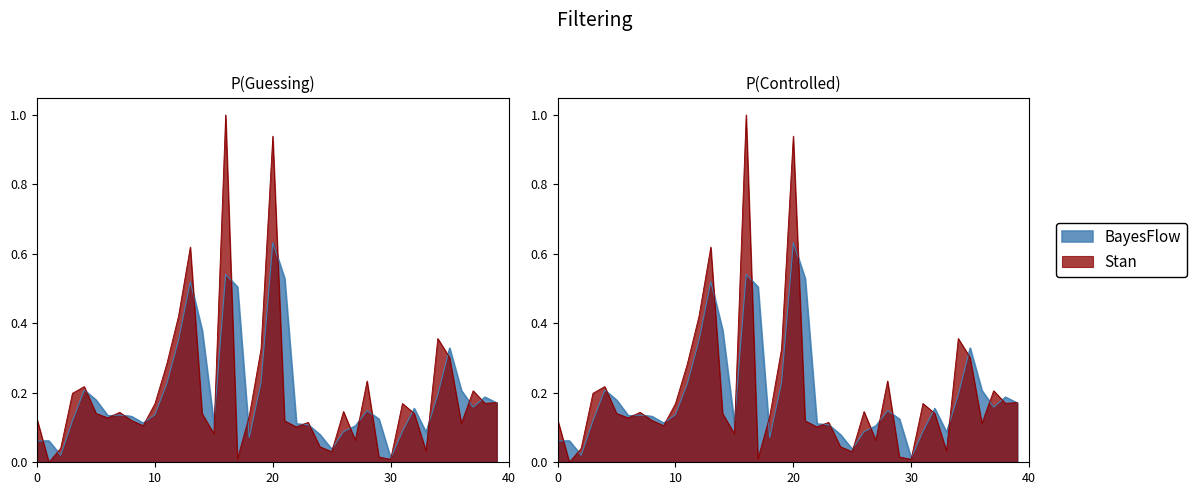

Reading left to right, transcribe all the data shown in this chart.

0.1	0.0	0.0	0.2	0.2	0.1	0.1	0.1	0.1	0.1	0.2	0.3	0.4	0.6	0.1	0.1	1.0	0.0	0.1	0.3	0.9	0.1	0.1	0.1	0.0	0.0	0.1	0.1	0.2	0.0	0.0	0.2	0.1	0.0	0.4	0.3	0.1	0.2	0.2	0.2